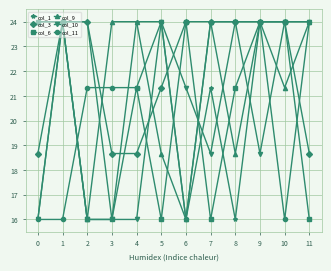

Is it true that col_6 equals 33.1 at 4?

False